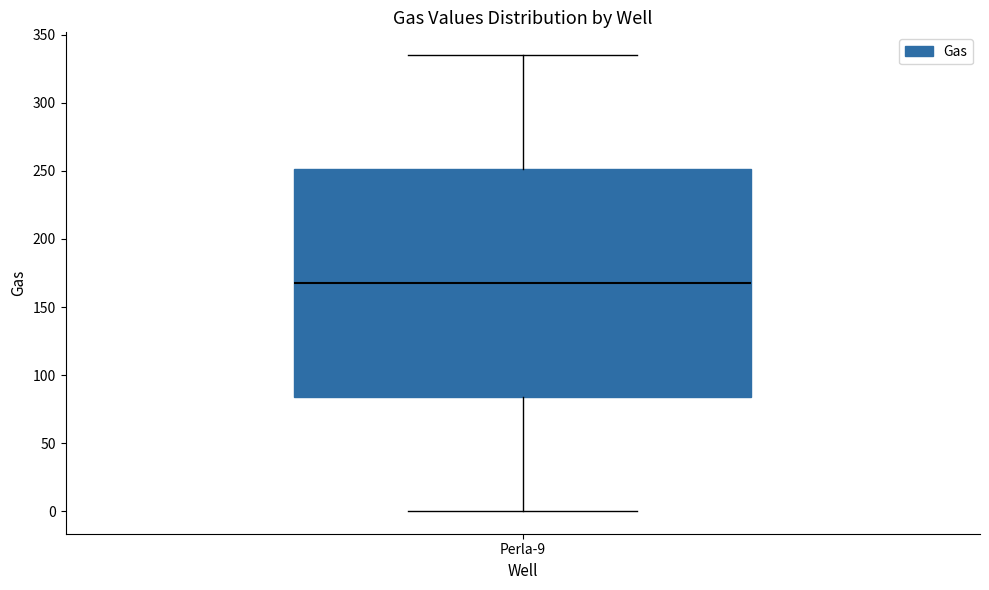

Where does the median line of the box for Perla-9 sit on the y-axis? The values are not printed on the chart, so give them approximately, as read against the axis.

170